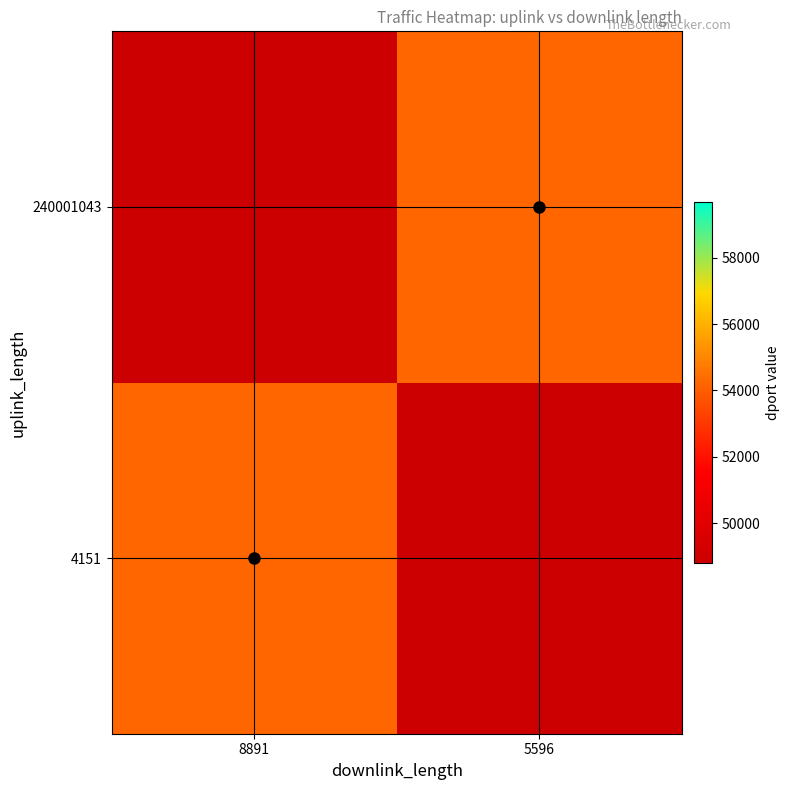

Is the value of 4151 at 240001043 greater than the value of 240001043 at 240001043?

No